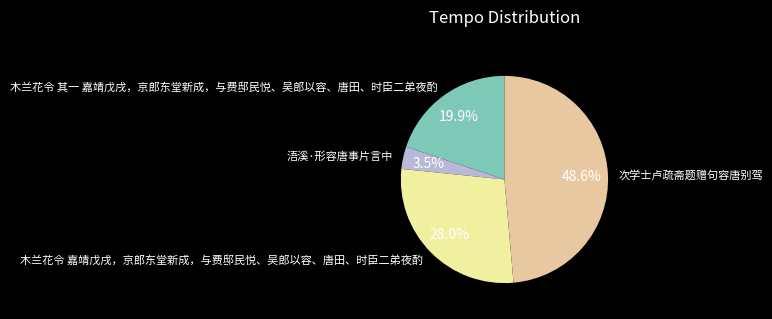

How many segments does this pie chart have?

4